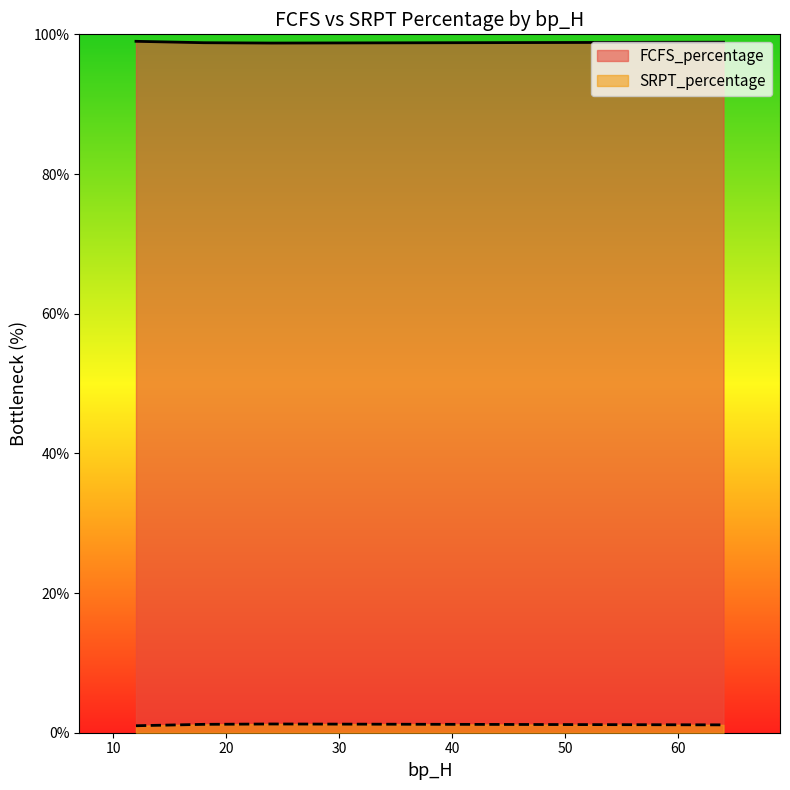

Read the FCFS_percentage value at 24.

99